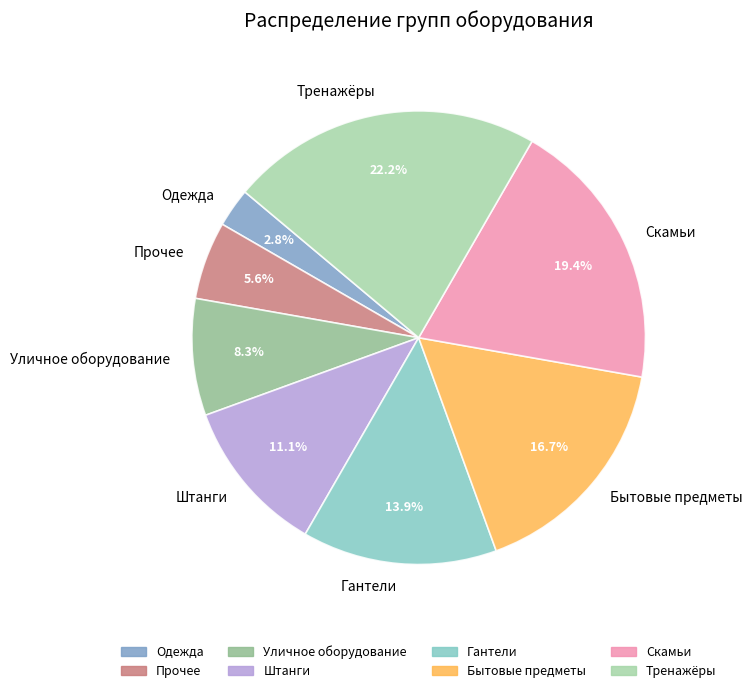

To the nearest percent, what is the difference between the largest and smallest slice percentages?

19%